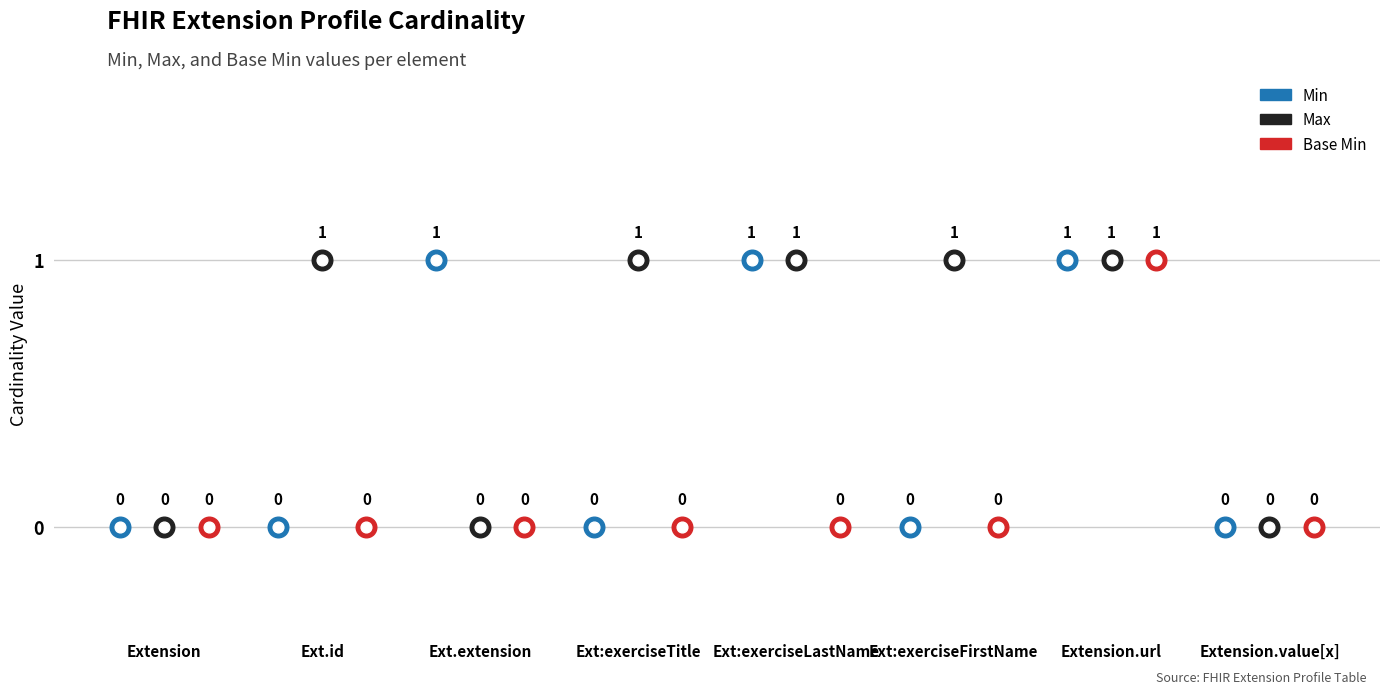

What are all the series names shown in the legend?

Min, Max, Base Min